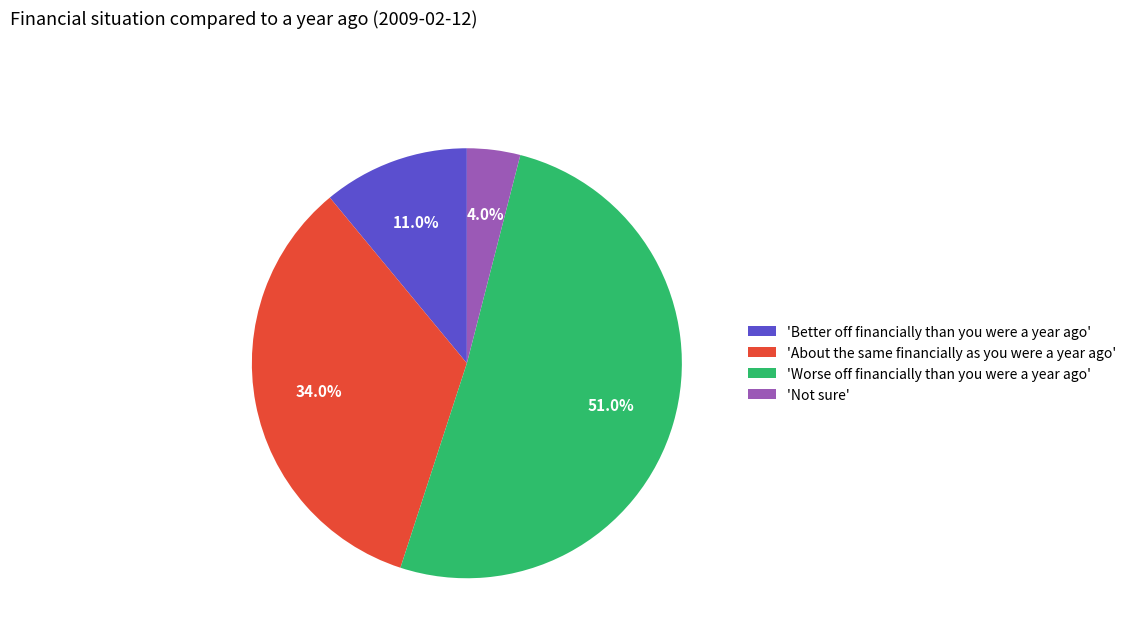

Which category has the biggest portion of the pie?

'Worse off financially than you were a year ago'